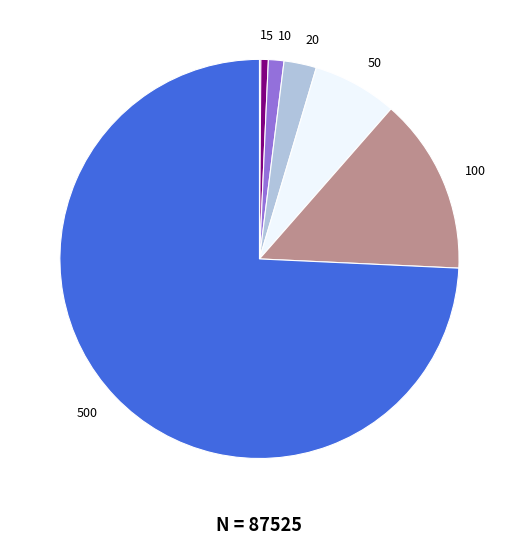

Approximately how many times larger is the value at 500 compared to 20?

28.3